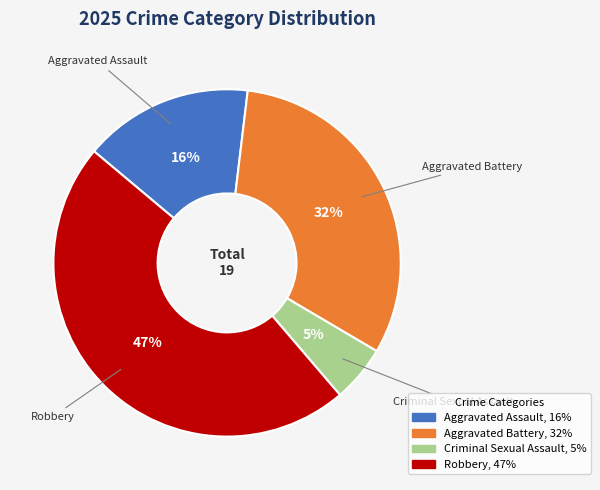

What is the largest slice in the pie chart?

Robbery